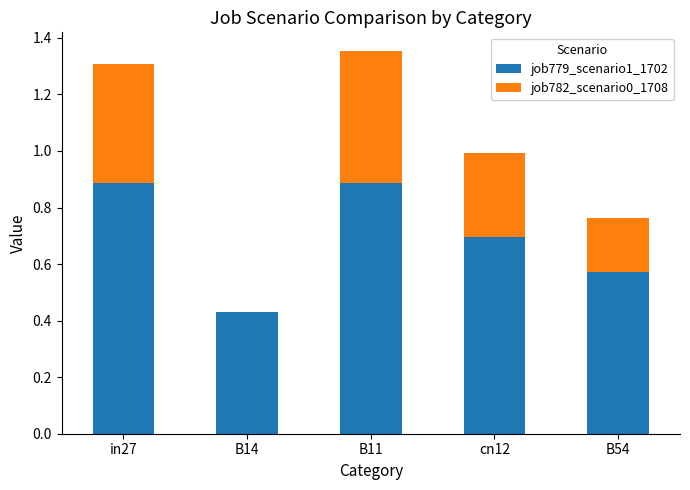

What is the maximum value for job779_scenario1_1702?

0.9